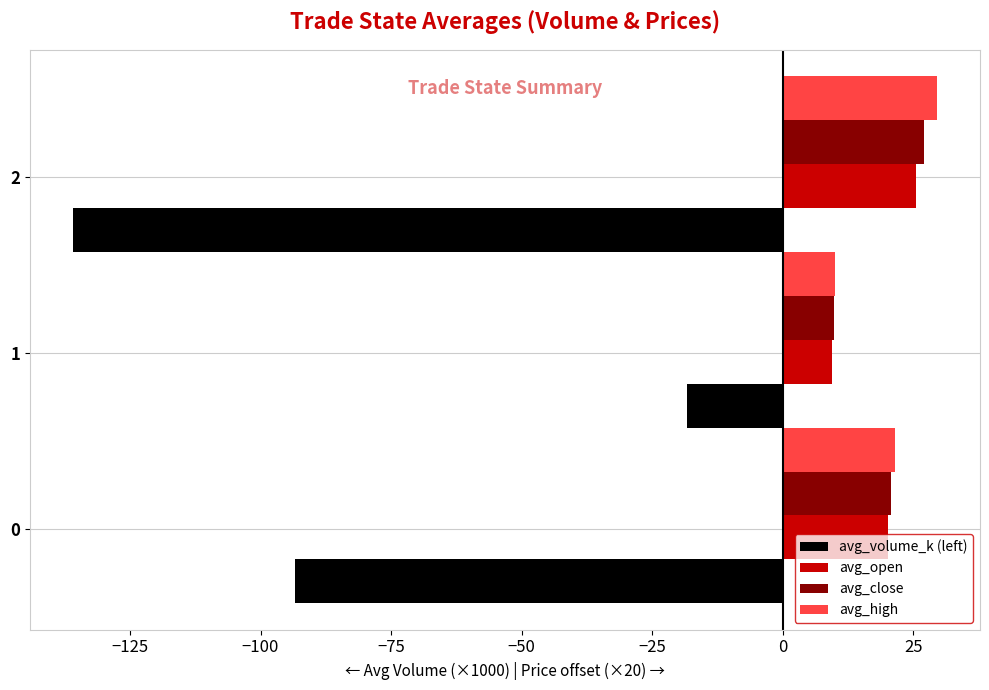

Is it true that avg_open equals 35.6 at 0?

False